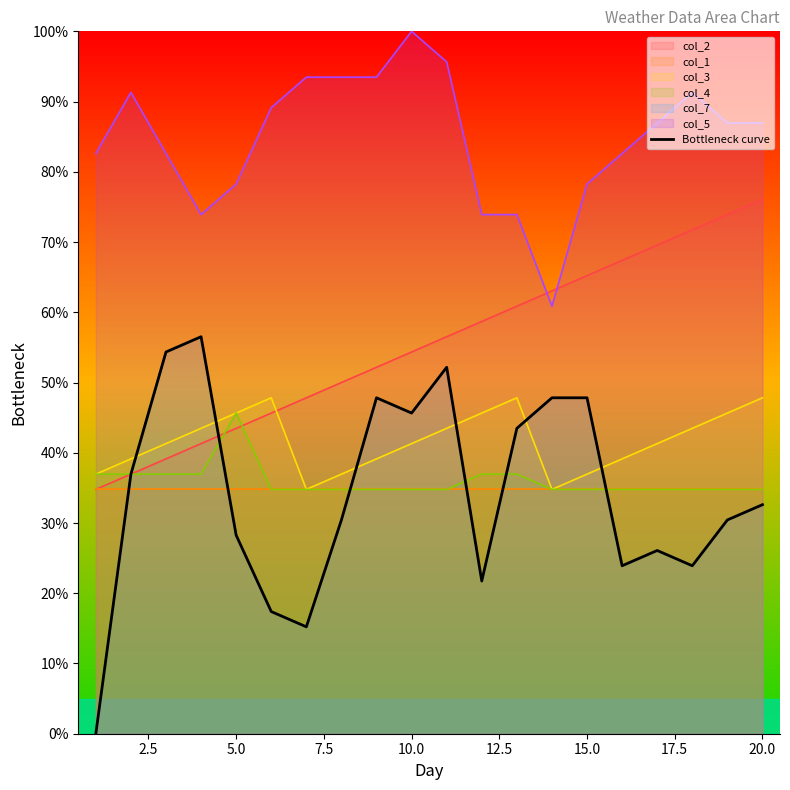

What is the sum of all values?

682.6